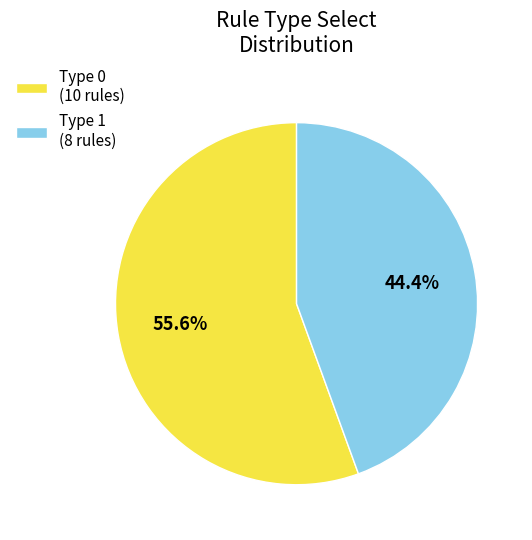

How many segments does this pie chart have?

2